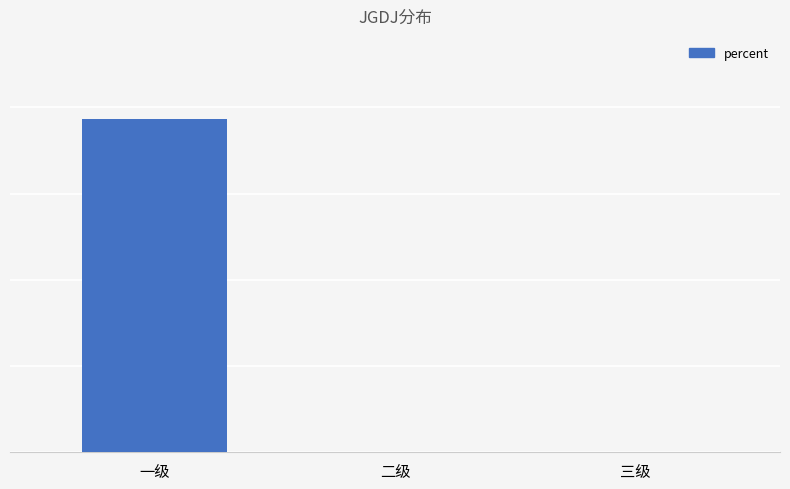

Are the bars horizontal?

No